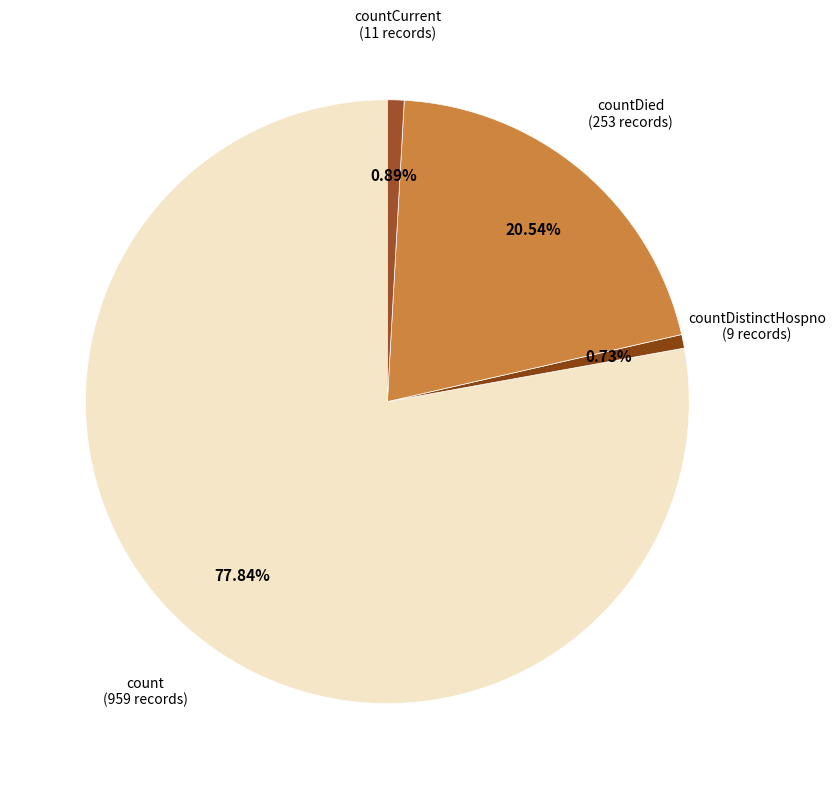

Which has a higher value, countDistinctHospno or countDied?

countDied